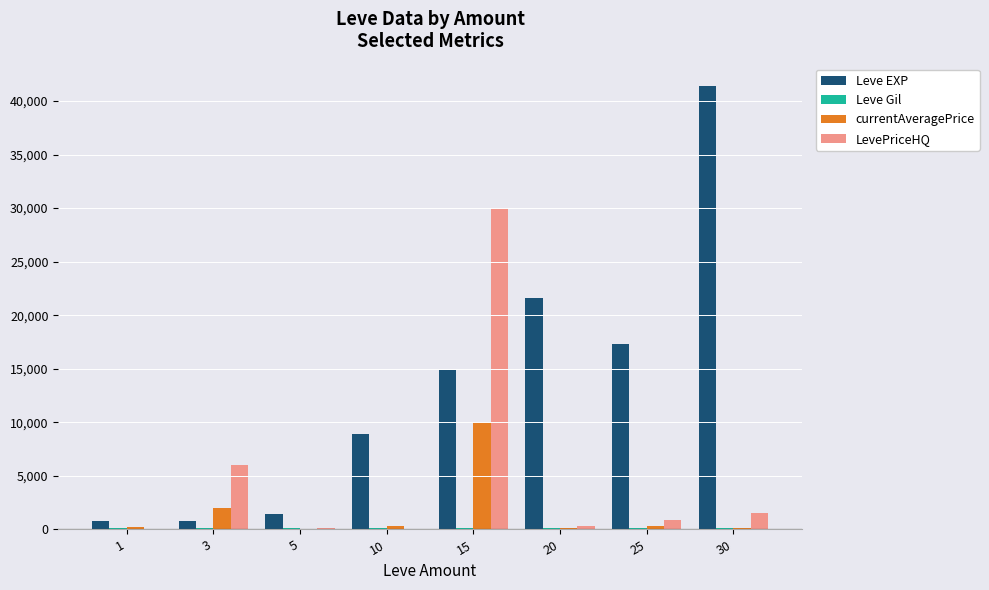

What is the approximate value of currentAveragePrice at 15?

10000.0